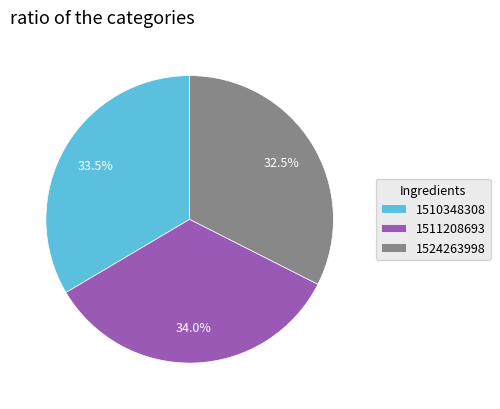

Is there a majority slice in this chart?

No